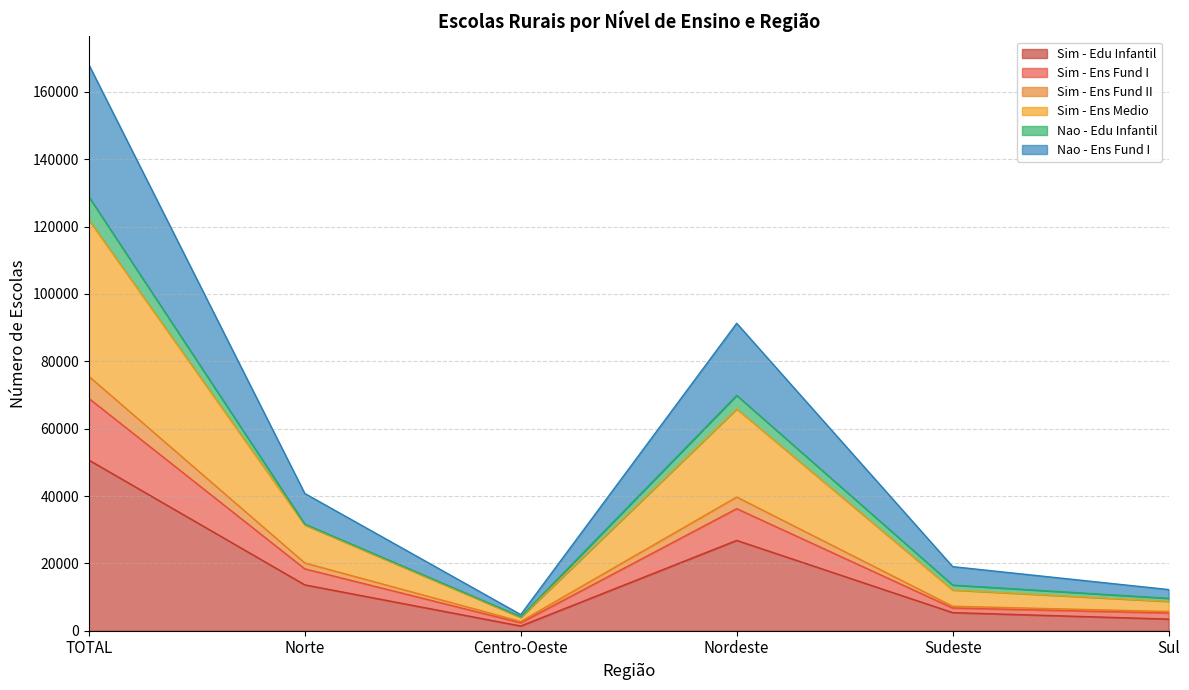

What position from the left is Nordeste?

4